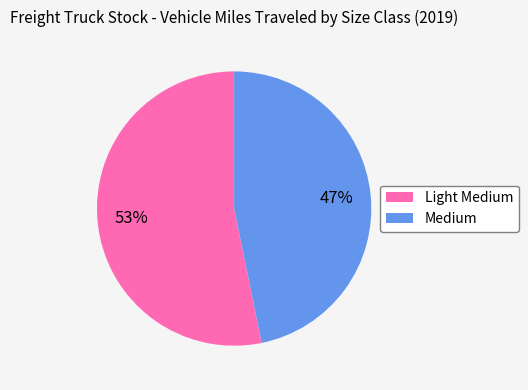

What is the majority slice?

Light Medium